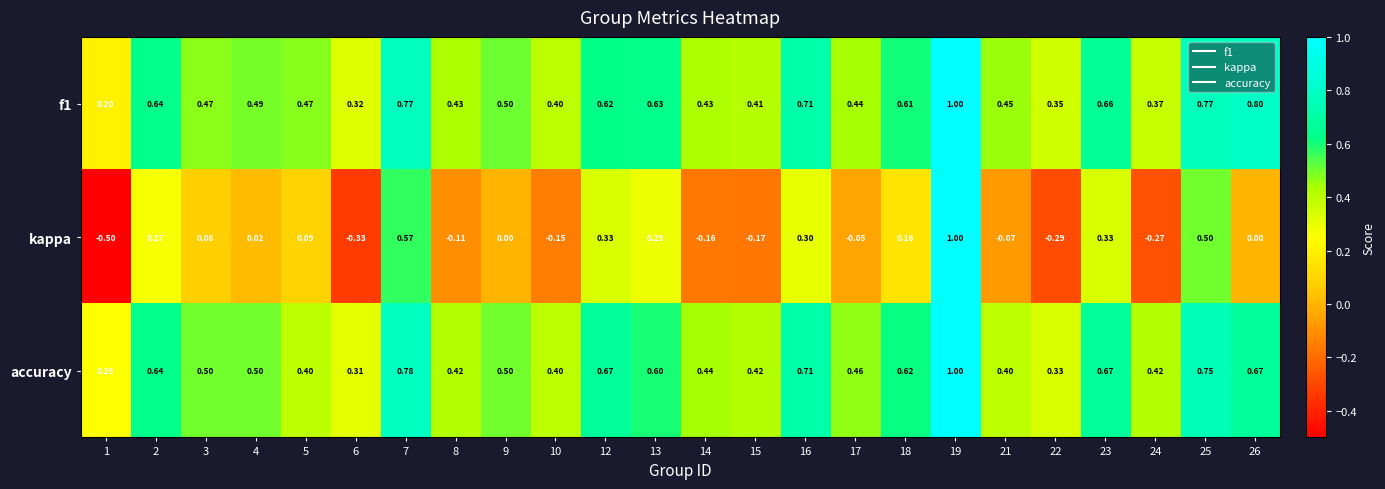

Is the value of f1 at 12 greater than the value of kappa at 14?

Yes